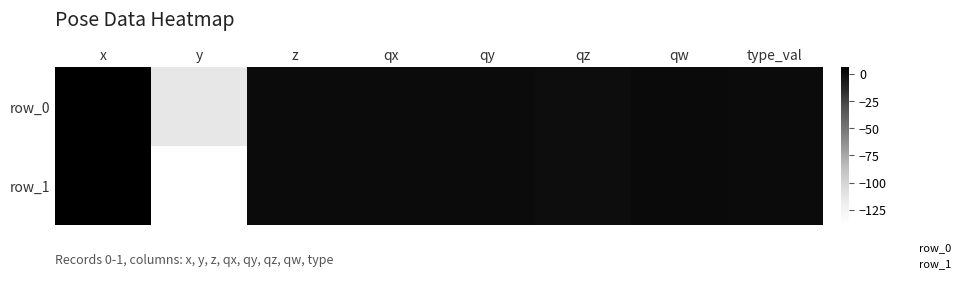

Which series has the widest spread of values?

row_1